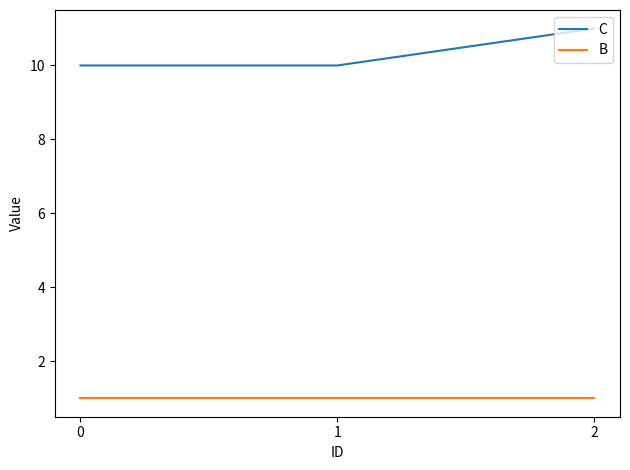

List the series in order of their overall mean, lowest first.

B, C